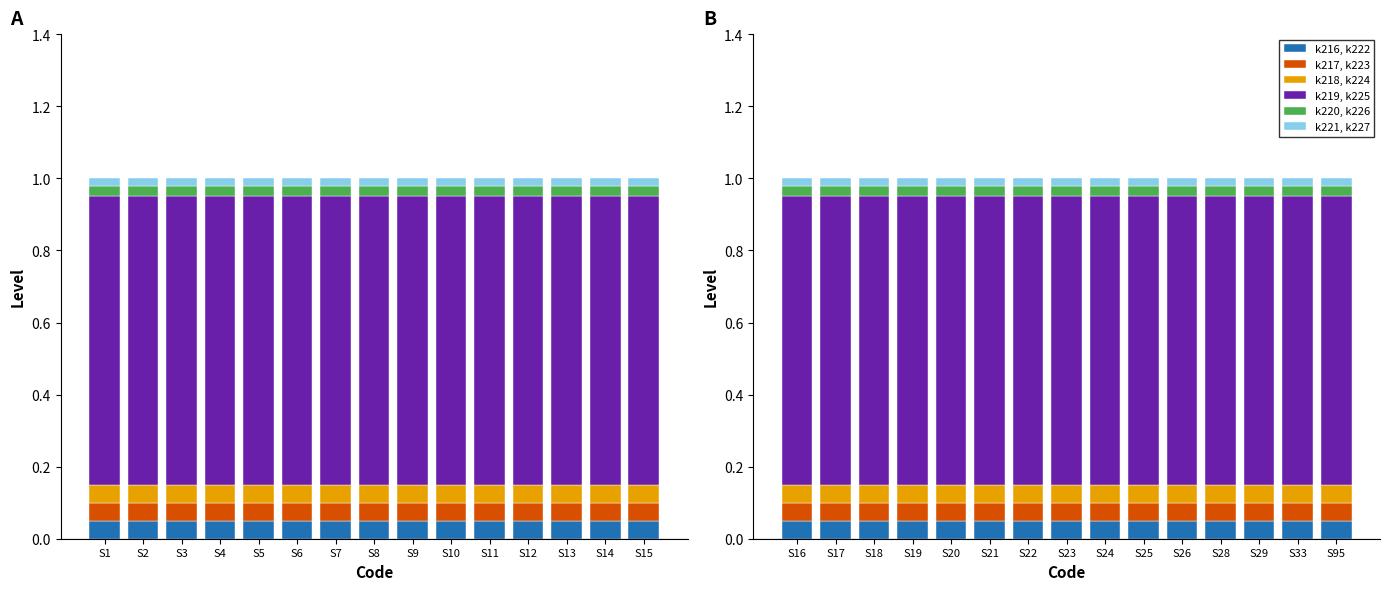

Rank the series by their maximum value, from lowest to highest.

k221, k227, k220, k226, k216, k222, k217, k223, k218, k224, k219, k225